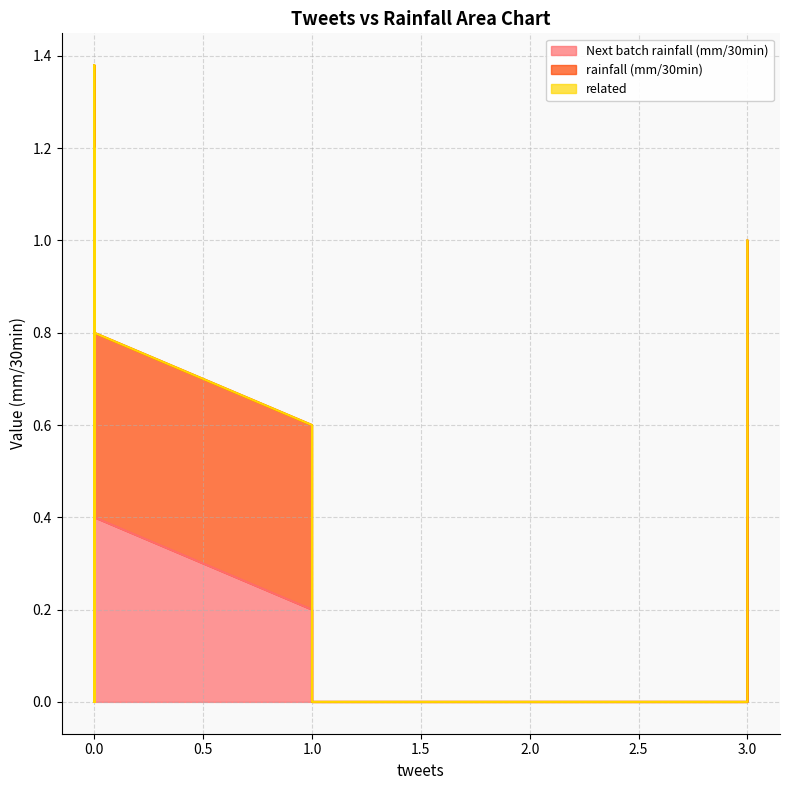

True or false: related has a value of 0.0 at 0.

True